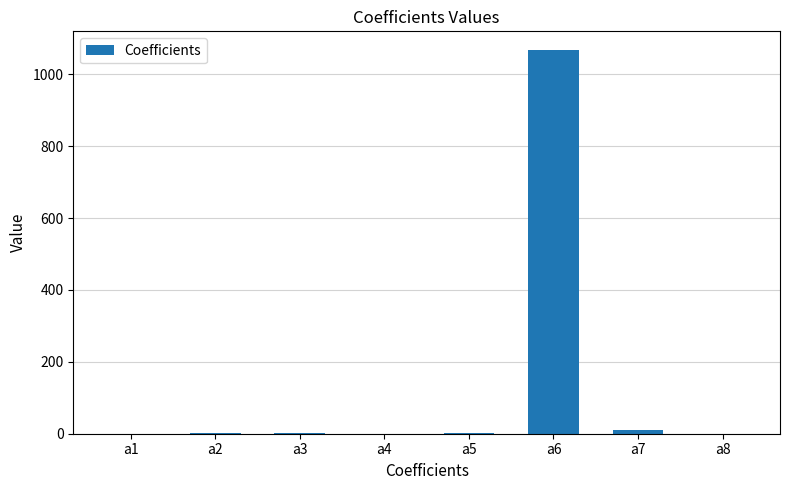

How many series are shown in this chart?

1